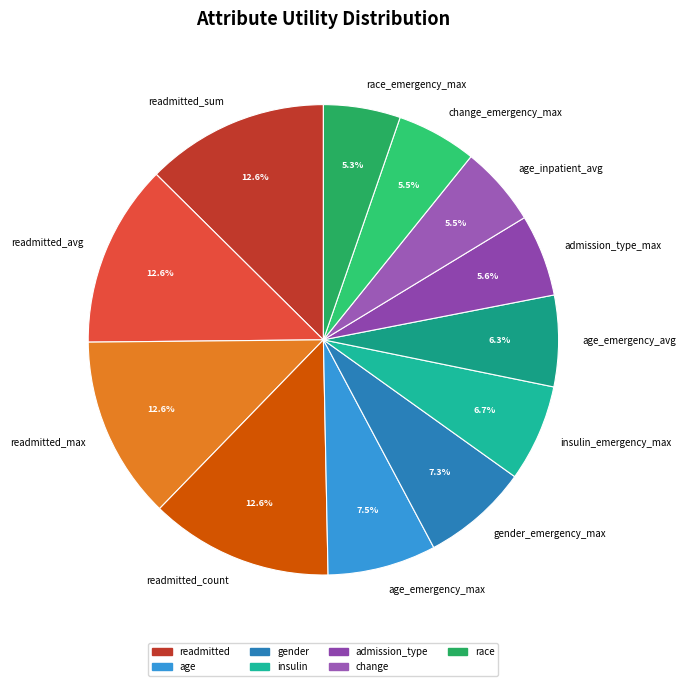

Do gender_emergency_max and age_emergency_avg together represent more than half of the pie?

No